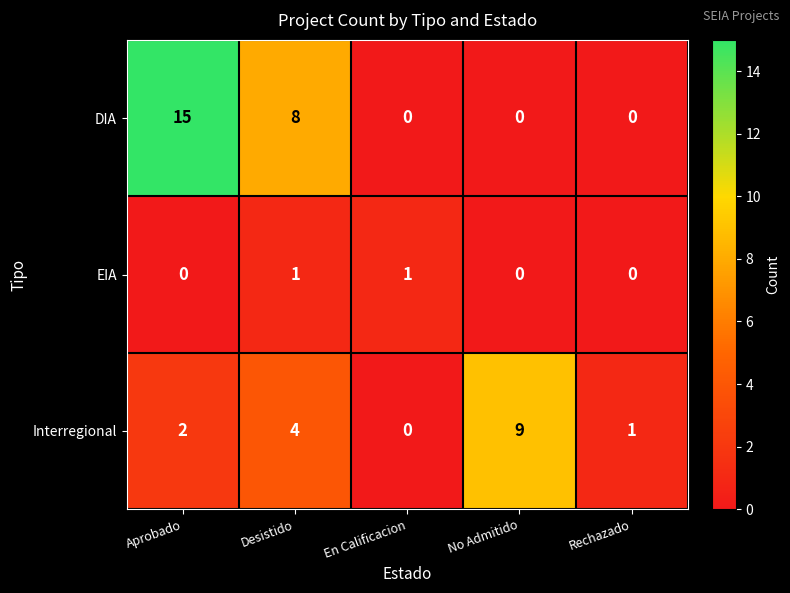

How many distinct data groups are displayed?

3